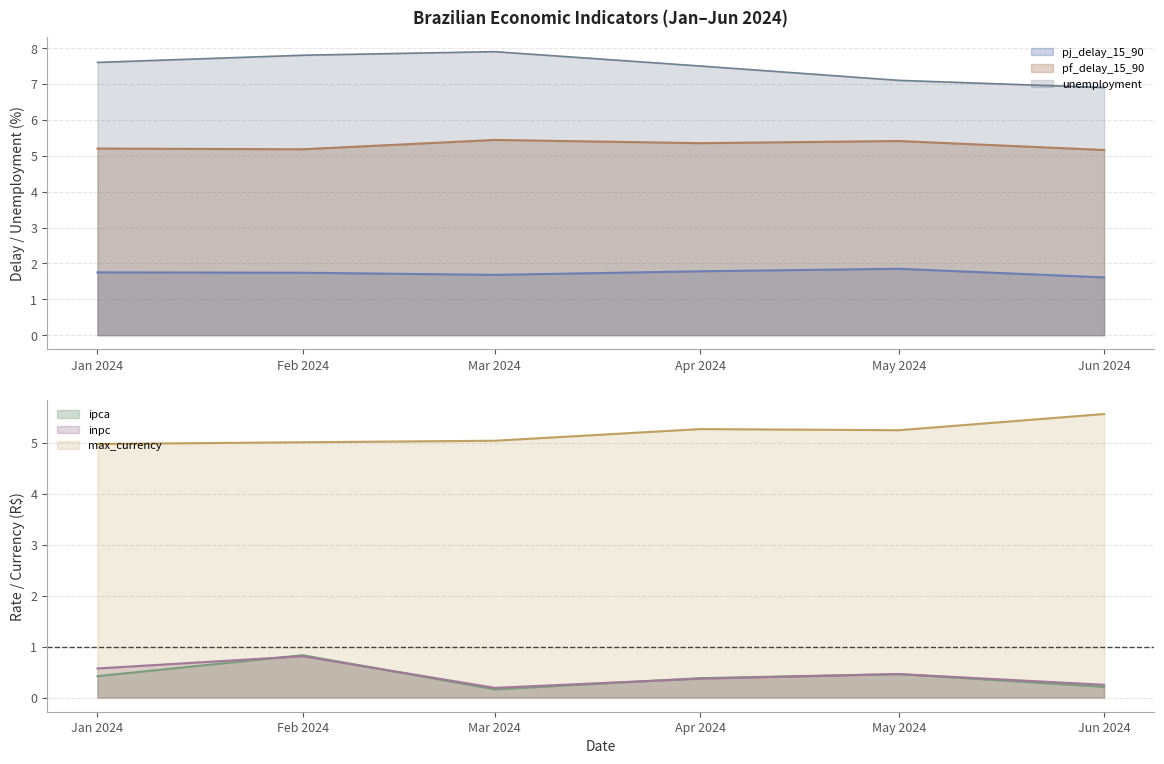

Which series has the largest range (max minus min)?

unemployment